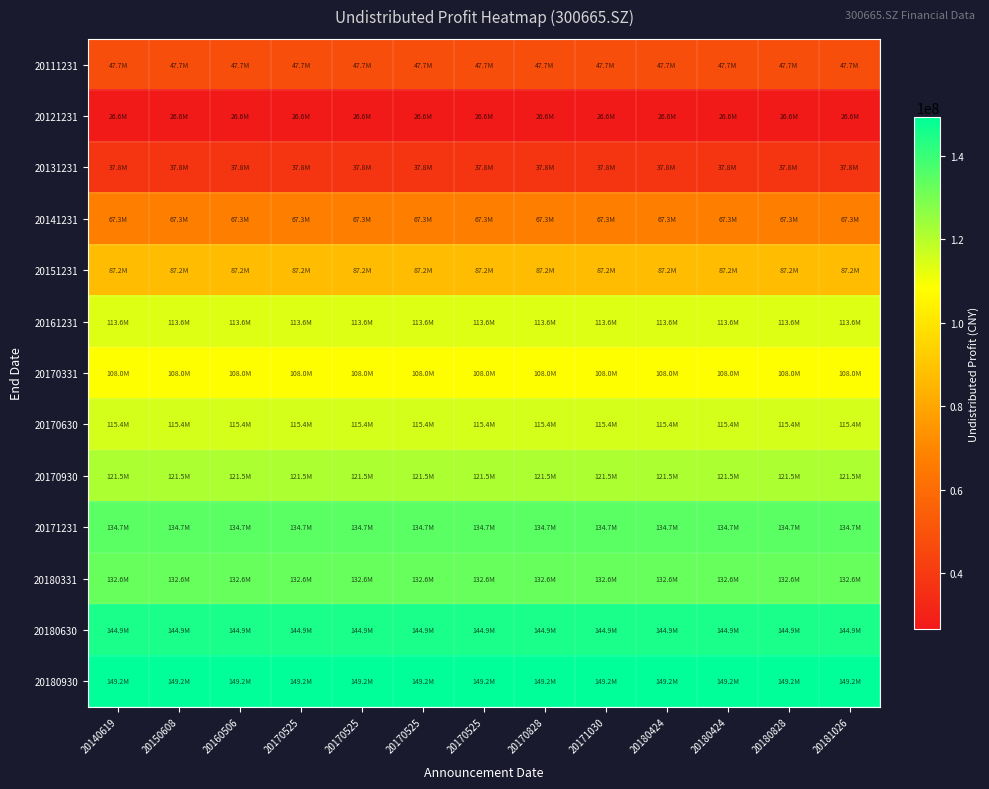

Reading left to right, transcribe all the data shown in this chart.

20111231: 20140619=47732020.3	20150608=47732020.3	20160506=47732020.3	20170525=47732020.3	20170525=47732020.3	20170525=47732020.3	20170525=47732020.3	20170828=47732020.3	20171030=47732020.3	20180424=47732020.3	20180424=47732020.3	20180828=47732020.3	20181026=47732020.3
20121231: 20140619=26647458.6	20150608=26647458.6	20160506=26647458.6	20170525=26647458.6	20170525=26647458.6	20170525=26647458.6	20170525=26647458.6	20170828=26647458.6	20171030=26647458.6	20180424=26647458.6	20180424=26647458.6	20180828=26647458.6	20181026=26647458.6
20131231: 20140619=37836022.5	20150608=37836022.5	20160506=37836022.5	20170525=37836022.5	20170525=37836022.5	20170525=37836022.5	20170525=37836022.5	20170828=37836022.5	20171030=37836022.5	20180424=37836022.5	20180424=37836022.5	20180828=37836022.5	20181026=37836022.5
20141231: 20140619=67344809.7	20150608=67344809.7	20160506=67344809.7	20170525=67344809.7	20170525=67344809.7	20170525=67344809.7	20170525=67344809.7	20170828=67344809.7	20171030=67344809.7	20180424=67344809.7	20180424=67344809.7	20180828=67344809.7	20181026=67344809.7
20151231: 20140619=87209423.1	20150608=87209423.1	20160506=87209423.1	20170525=87209423.1	20170525=87209423.1	20170525=87209423.1	20170525=87209423.1	20170828=87209423.1	20171030=87209423.1	20180424=87209423.1	20180424=87209423.1	20180828=87209423.1	20181026=87209423.1
20161231: 20140619=113599837.2	20150608=113599837.2	20160506=113599837.2	20170525=113599837.2	20170525=113599837.2	20170525=113599837.2	20170525=113599837.2	20170828=113599837.2	20171030=113599837.2	20180424=113599837.2	20180424=113599837.2	20180828=113599837.2	20181026=113599837.2
20170331: 20140619=108040871.6	20150608=108040871.6	20160506=108040871.6	20170525=108040871.6	20170525=108040871.6	20170525=108040871.6	20170525=108040871.6	20170828=108040871.6	20171030=108040871.6	20180424=108040871.6	20180424=108040871.6	20180828=108040871.6	20181026=108040871.6
20170630: 20140619=115388283.3	20150608=115388283.3	20160506=115388283.3	20170525=115388283.3	20170525=115388283.3	20170525=115388283.3	20170525=115388283.3	20170828=115388283.3	20171030=115388283.3	20180424=115388283.3	20180424=115388283.3	20180828=115388283.3	20181026=115388283.3
20170930: 20140619=121493092.7	20150608=121493092.7	20160506=121493092.7	20170525=121493092.7	20170525=121493092.7	20170525=121493092.7	20170525=121493092.7	20170828=121493092.7	20171030=121493092.7	20180424=121493092.7	20180424=121493092.7	20180828=121493092.7	20181026=121493092.7
20171231: 20140619=134730829.6	20150608=134730829.6	20160506=134730829.6	20170525=134730829.6	20170525=134730829.6	20170525=134730829.6	20170525=134730829.6	20170828=134730829.6	20171030=134730829.6	20180424=134730829.6	20180424=134730829.6	20180828=134730829.6	20181026=134730829.6
20180331: 20140619=132595728.1	20150608=132595728.1	20160506=132595728.1	20170525=132595728.1	20170525=132595728.1	20170525=132595728.1	20170525=132595728.1	20170828=132595728.1	20171030=132595728.1	20180424=132595728.1	20180424=132595728.1	20180828=132595728.1	20181026=132595728.1
20180630: 20140619=144922728.2	20150608=144922728.2	20160506=144922728.2	20170525=144922728.2	20170525=144922728.2	20170525=144922728.2	20170525=144922728.2	20170828=144922728.2	20171030=144922728.2	20180424=144922728.2	20180424=144922728.2	20180828=144922728.2	20181026=144922728.2
20180930: 20140619=149212140.6	20150608=149212140.6	20160506=149212140.6	20170525=149212140.6	20170525=149212140.6	20170525=149212140.6	20170525=149212140.6	20170828=149212140.6	20171030=149212140.6	20180424=149212140.6	20180424=149212140.6	20180828=149212140.6	20181026=149212140.6